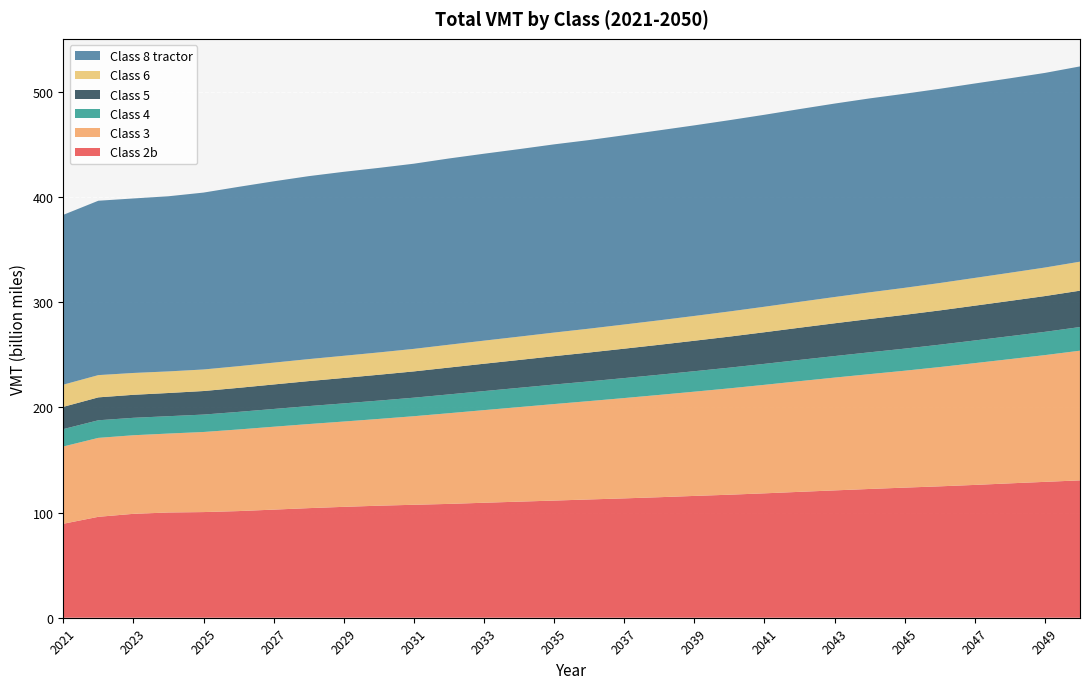

Reading left to right, transcribe all the data shown in this chart.

Class 2b: 2021=89367047258	2022=95977015103	2023=98812825093	2024=100094998262	2025=100480428369	2026=101424489851	2027=102816579379	2028=104230371474	2029=105455483885	2030=106552688626	2031=107424452369	2032=108253886031	2033=109351818811	2034=110401165432	2035=111417835072	2036=112489457631	2037=113510538094	2038=114627982591	2039=115850123693	2040=116997355307	2041=118310307563	2042=119717735523	2043=121104573397	2044=122464947899	2045=123740973616	2046=124960976971	2047=126310356730	2048=127802964994	2049=129218124555	2050=130641797616
Class 3: 2021=73491209528	2022=75058850216	2023=74732068170	2024=75056362035	2025=76161660589	2026=77621935152	2027=78824143867	2028=79954302377	2029=81126438449	2030=82515567903	2031=84225810466	2032=86247875384	2033=88082187836	2034=89903375495	2035=91787951690	2036=93531581020	2037=95407949582	2038=97274880077	2039=99140713889	2040=101139003489	2041=103182906147	2042=105260424586	2043=107264271525	2044=109199497978	2045=111173512067	2046=113428118479	2047=115822941164	2048=118129175965	2049=120538638987	2050=123324758518
Class 4: 2021=16520378018	2022=16751666086	2023=16583323470	2024=16511942220	2025=16557685158	2026=16722257362	2027=16890767928	2028=17088339593	2029=17262556084	2030=17432091594	2031=17617008402	2032=17882334217	2033=18106774449	2034=18331013863	2035=18560956767	2036=18749578162	2037=18987088573	2038=19201495496	2039=19451992116	2040=19687038560	2041=19940664954	2042=20197916946	2043=20476181735	2044=20750239584	2045=21001444423	2046=21268081895	2047=21550455521	2048=21826740426	2049=22125466912	2050=22481978241
Class 5: 2021=21162307201	2022=21781207474	2023=21876699449	2024=22056979412	2025=22392723421	2026=22851304902	2027=23305101083	2028=23762269052	2029=24185218020	2030=24574021166	2031=24995315890	2032=25529946187	2033=26015867346	2034=26490974044	2035=26992049079	2036=27460097467	2037=27971500229	2038=28471880452	2039=28978023799	2040=29522217276	2041=30073875231	2042=30625810228	2043=31170182519	2044=31688762523	2045=32144738176	2046=32604537868	2047=33083331053	2048=33547439679	2049=34027519884	2050=34590984593
Class 6: 2021=21091781567	2022=21163519149	2023=20772978430	2024=20535995156	2025=20494574836	2026=20605713318	2027=20747433204	2028=20918246976	2029=21075140453	2030=21225094027	2031=21427203499	2032=21712001880	2033=21953688763	2034=22184783429	2035=22444269251	2036=22685029916	2037=22981952520	2038=23270038111	2039=23576479434	2040=23913899486	2041=24248677947	2042=24609875997	2043=24984865263	2044=25353501920	2045=25688496716	2046=26038608940	2047=26399908478	2048=26753625869	2049=27126461958	2050=27570635908
Class 8 tractor: 2021=161513165543	2022=165833835900	2023=165951663770	2024=166563777972	2025=168228600747	2026=170541530605	2027=172436733111	2028=173990397454	2029=174970123218	2030=175504947152	2031=176099617242	2032=177122838114	2033=177771998793	2034=178326561102	2035=178984032831	2036=179352976607	2037=179997996228	2038=180679173597	2039=181251099851	2040=181920428178	2041=182564055297	2042=183310418623	2043=183965134659	2044=184426295534	2045=184571475281	2046=184729680953	2047=184895589065	2048=184945638188	2049=185089970625	2050=185700776885